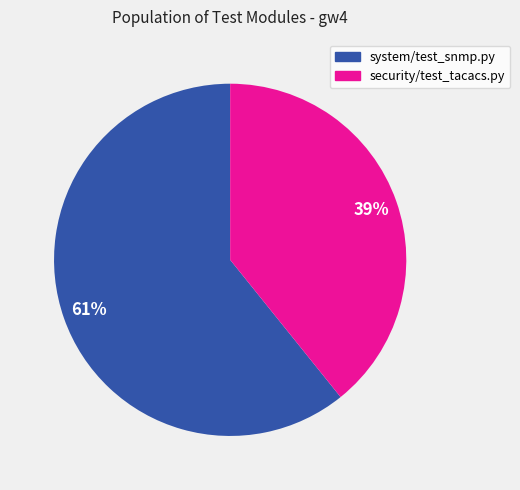

Which category has the smallest portion of the pie?

security/test_tacacs.py